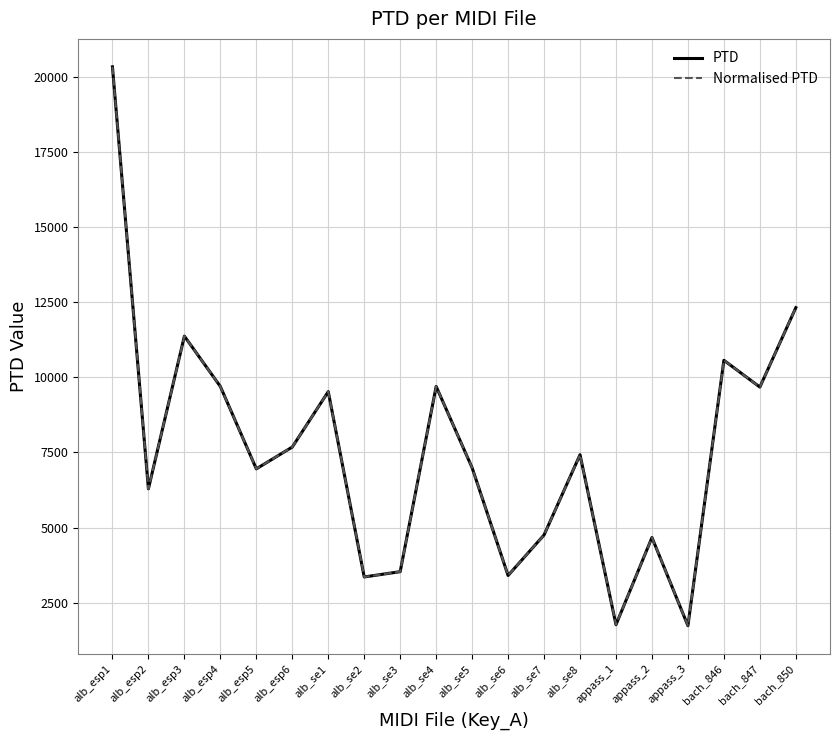

Is the value of PTD at alb_se6 greater than the value of Normalised PTD at bach_850?

No